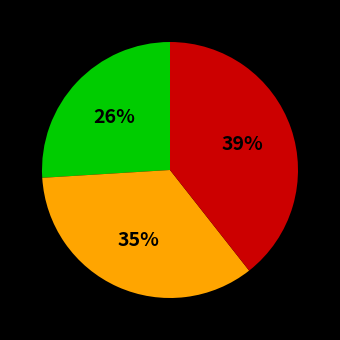

Is there any slice that represents more than half of the pie?

No